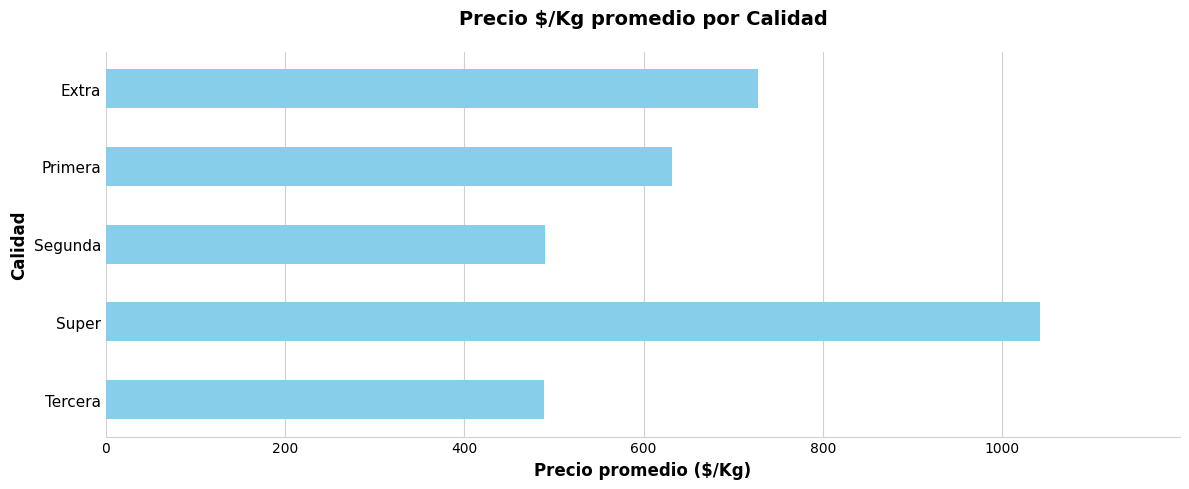

What is the ratio of the value at Primera to the value at Extra?

0.9